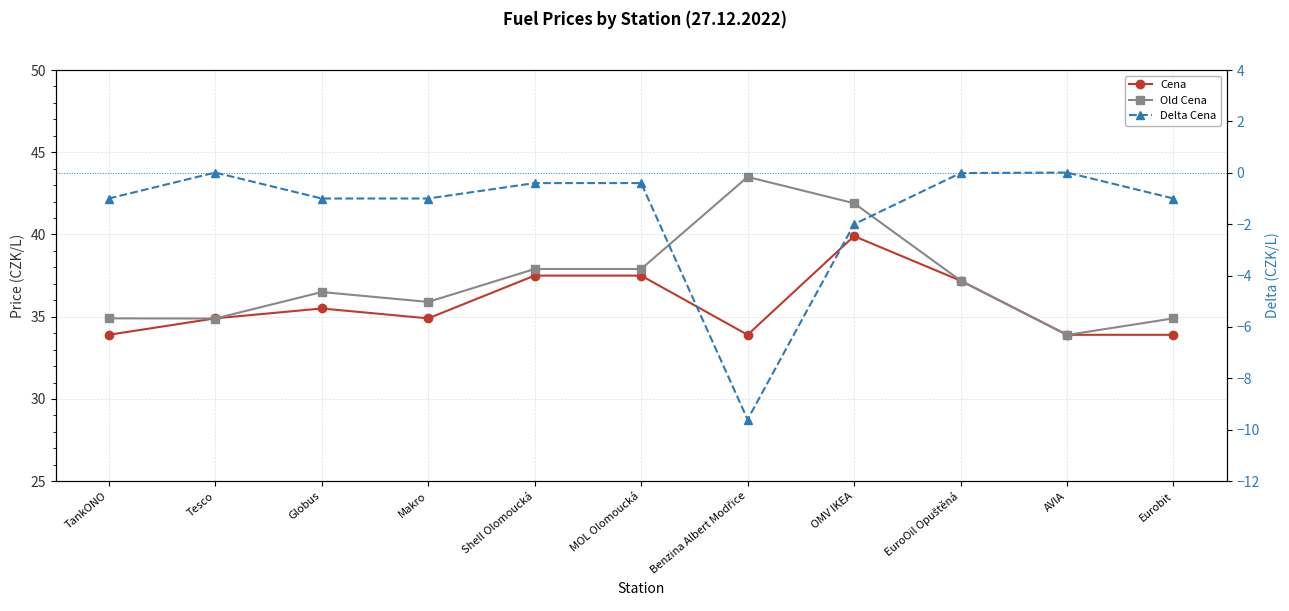

Reading right to left, extract all data points from this chart.

Cena: 33.9	33.9	37.2	39.9	33.9	37.5	37.5	34.9	35.5	34.9	33.9
Old Cena: 34.9	33.9	37.2	41.9	43.5	37.9	37.9	35.9	36.5	34.9	34.9
Delta Cena: -1.0	0.0	-0.0	-2.0	-9.6	-0.4	-0.4	-1.0	-1.0	0.0	-1.0